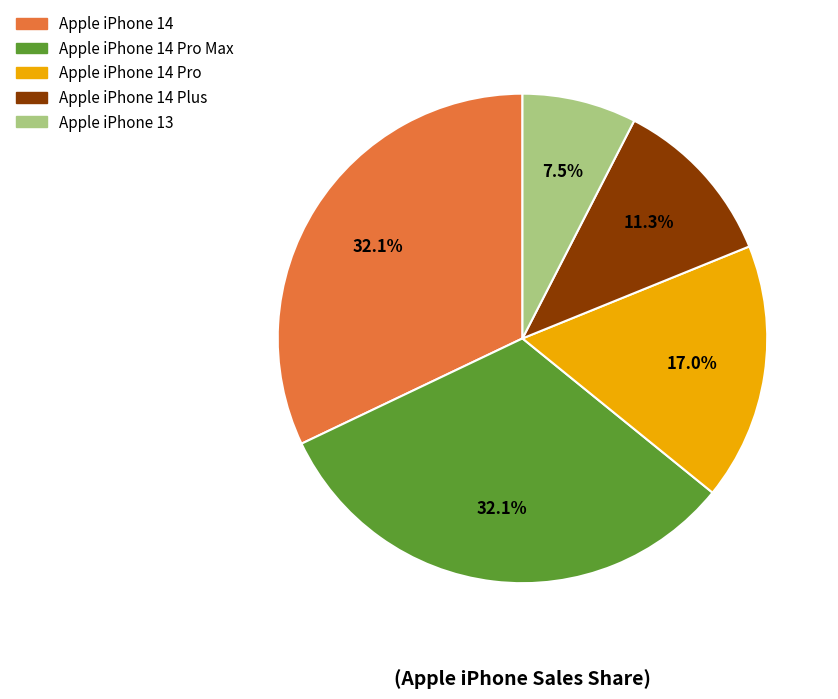

Is there a majority slice in this chart?

No